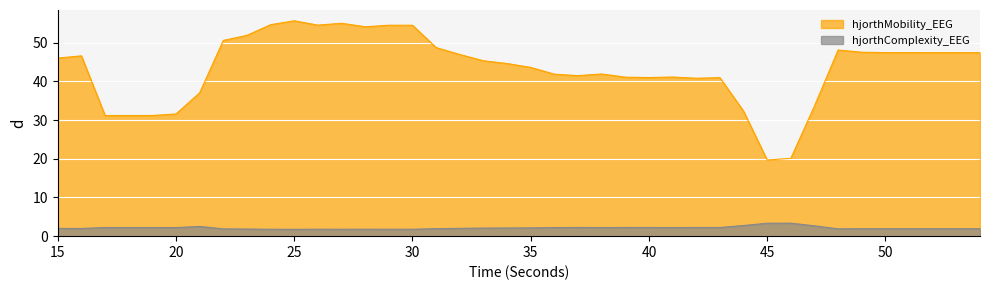

How many values in the hjorthMobility_EEG series are below 46?

20